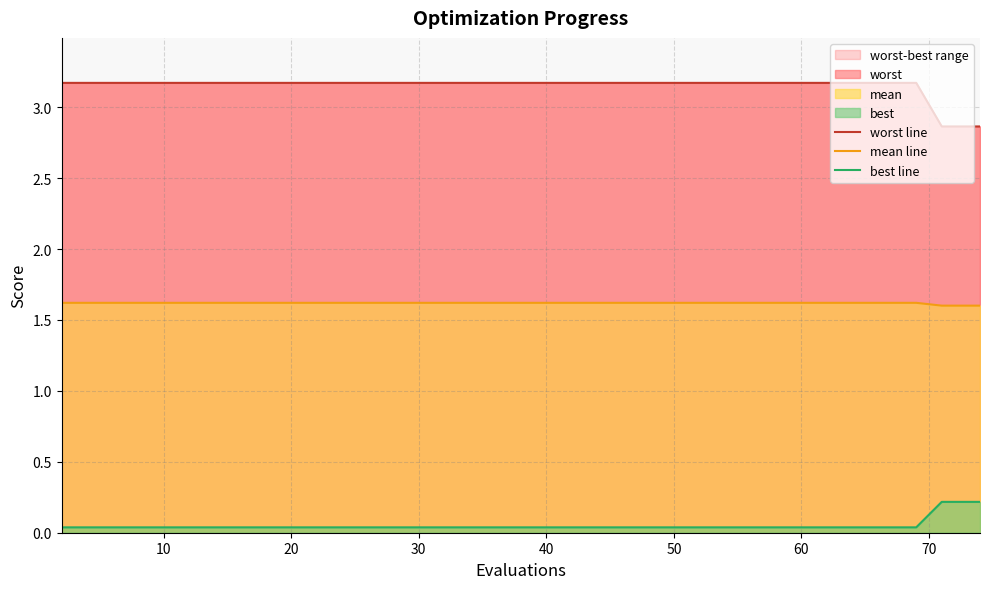

True or false: worst line has more than 1 interior local peaks.

False